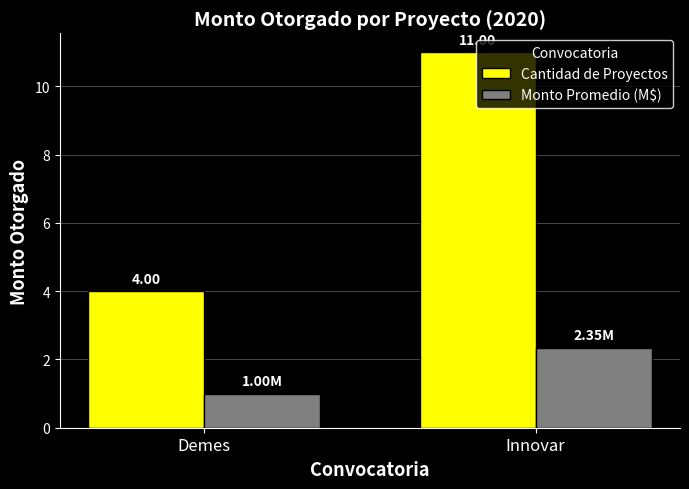

Which series has the largest total across all categories?

Cantidad de Proyectos